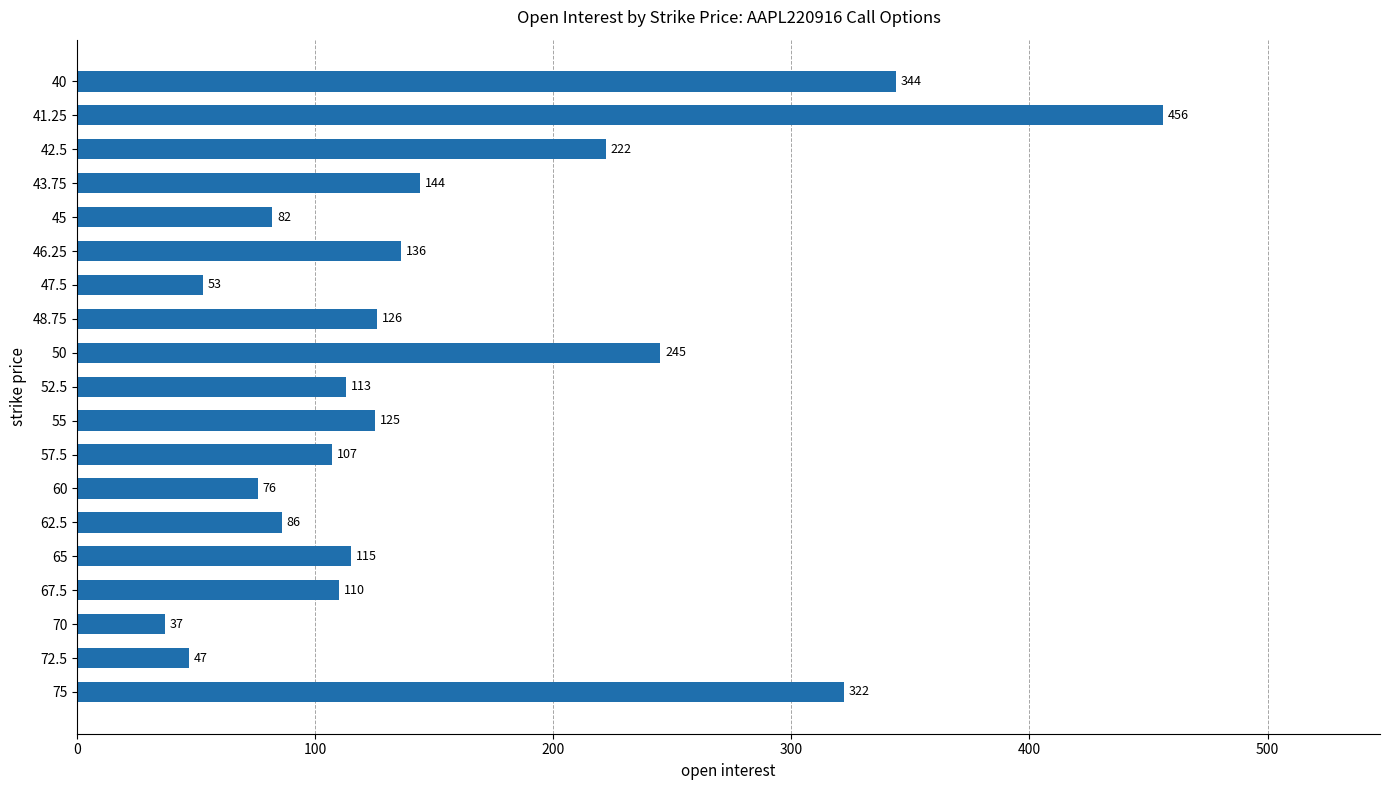

What is the minimum value shown in the chart?

37